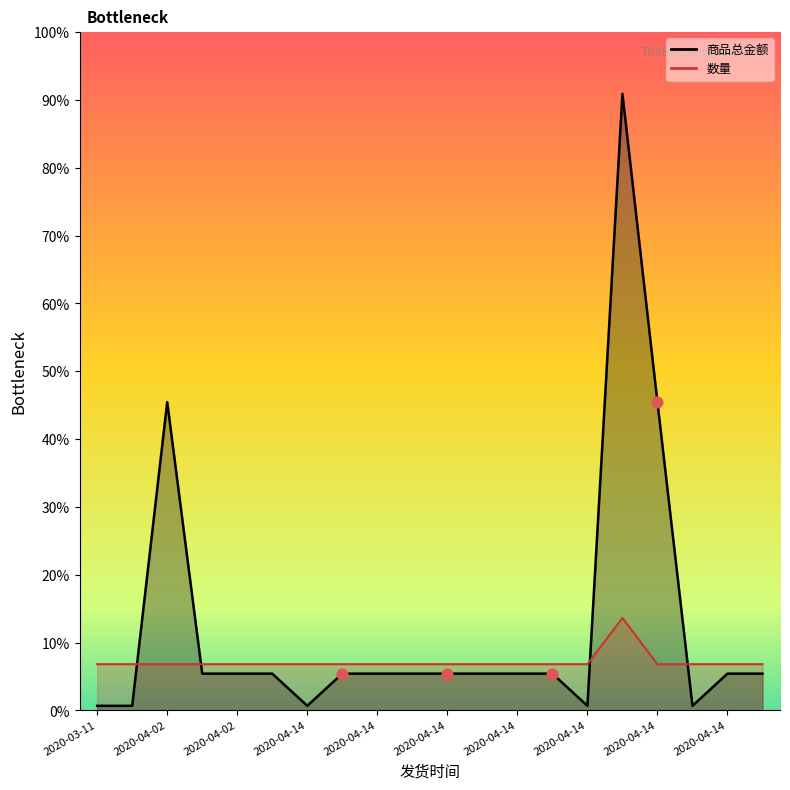

Which series contains the lowest Y value?

商品总金额